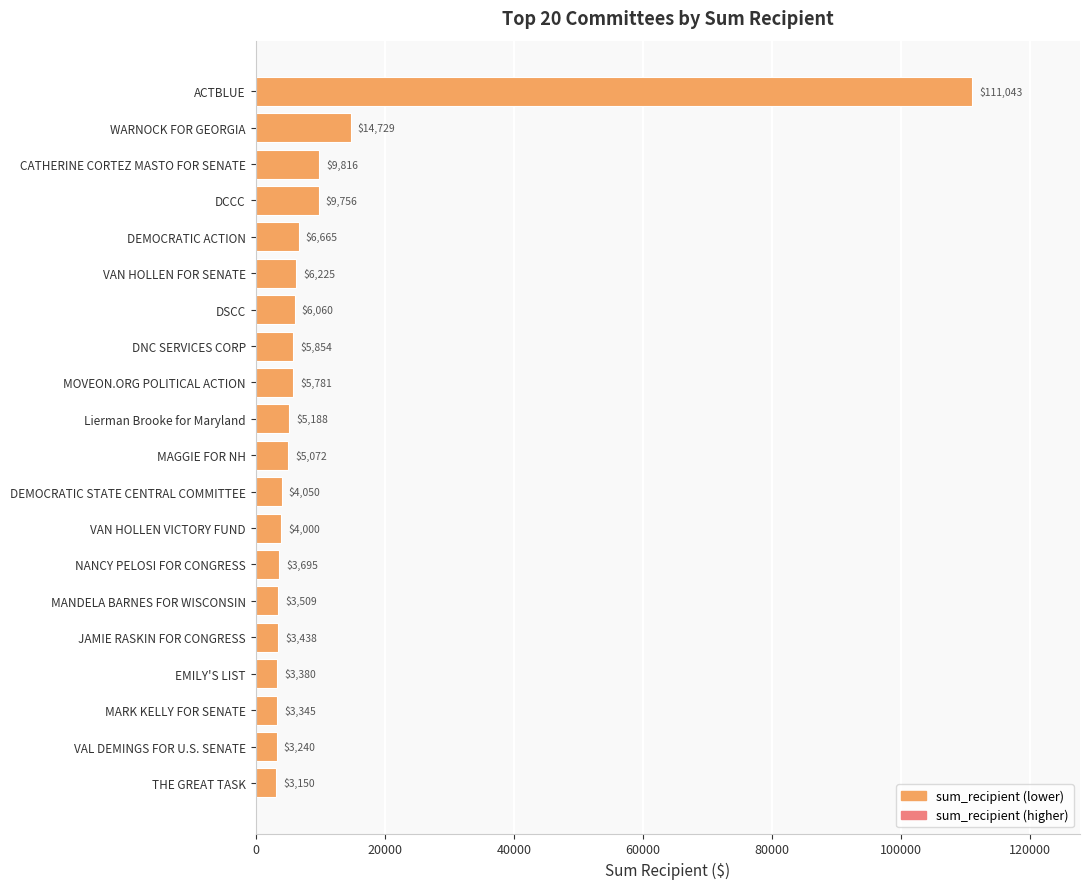

What is the ratio of the value at DNC SERVICES CORP to the value at THE GREAT TASK?

1.9